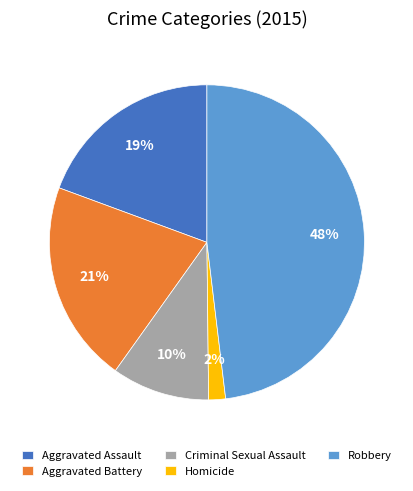

Do Aggravated Assault and Aggravated Battery together represent more than half of the pie?

No